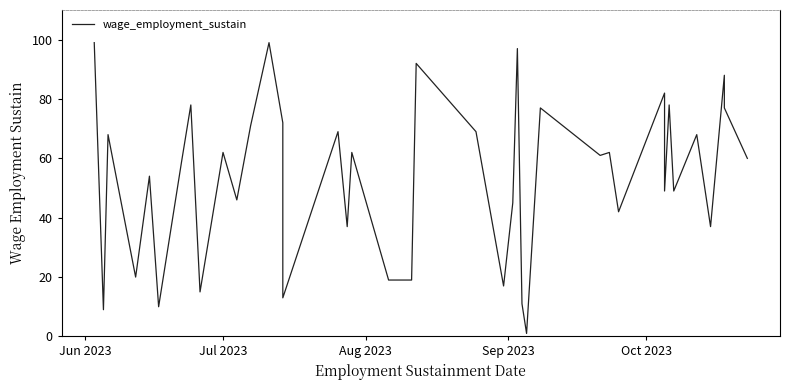

How many values are below 61?

20